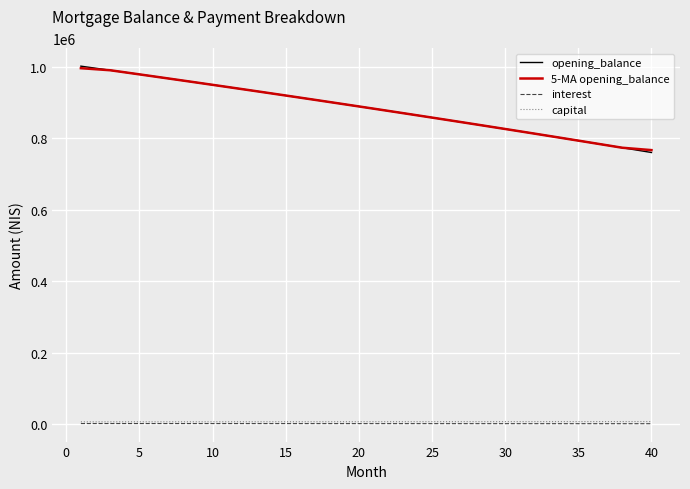

How many lines are shown in the chart?

4